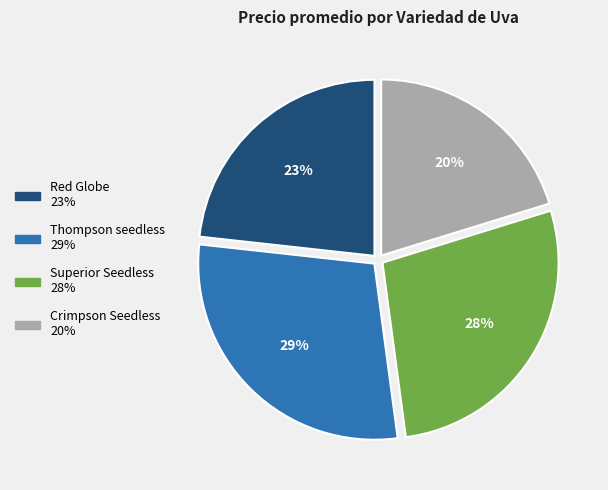

To the nearest percent, what is the difference between the largest and smallest slice percentages?

9%